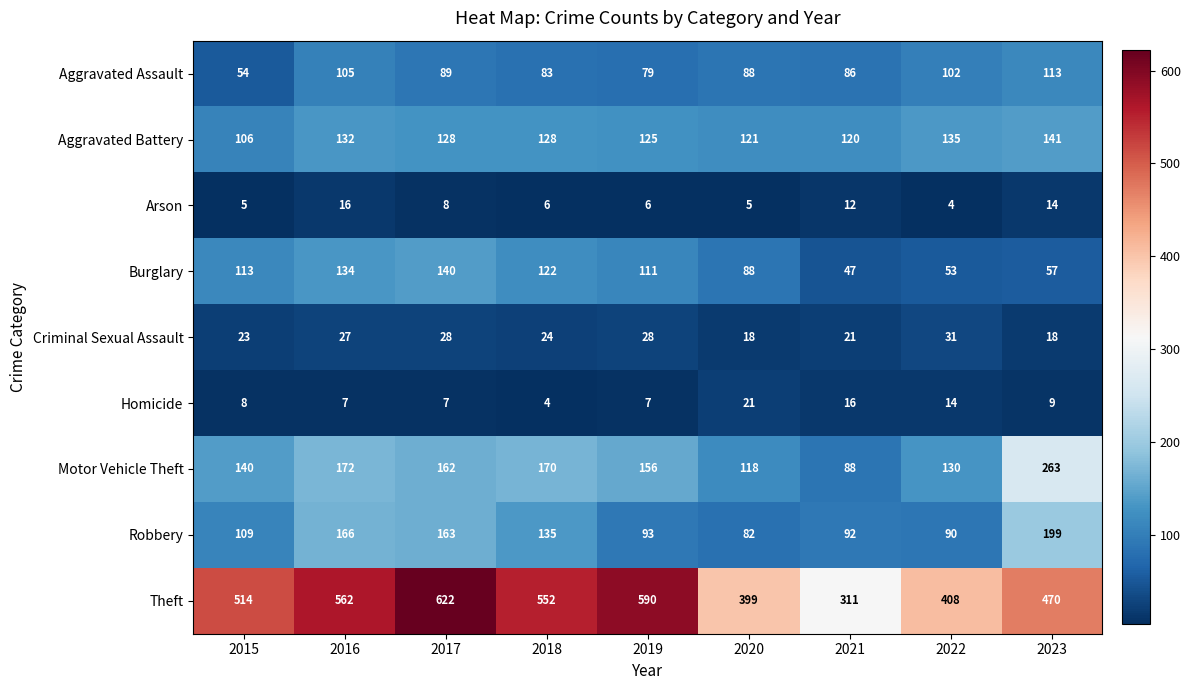

What is the difference between the maximum and minimum values in the Homicide series?

17